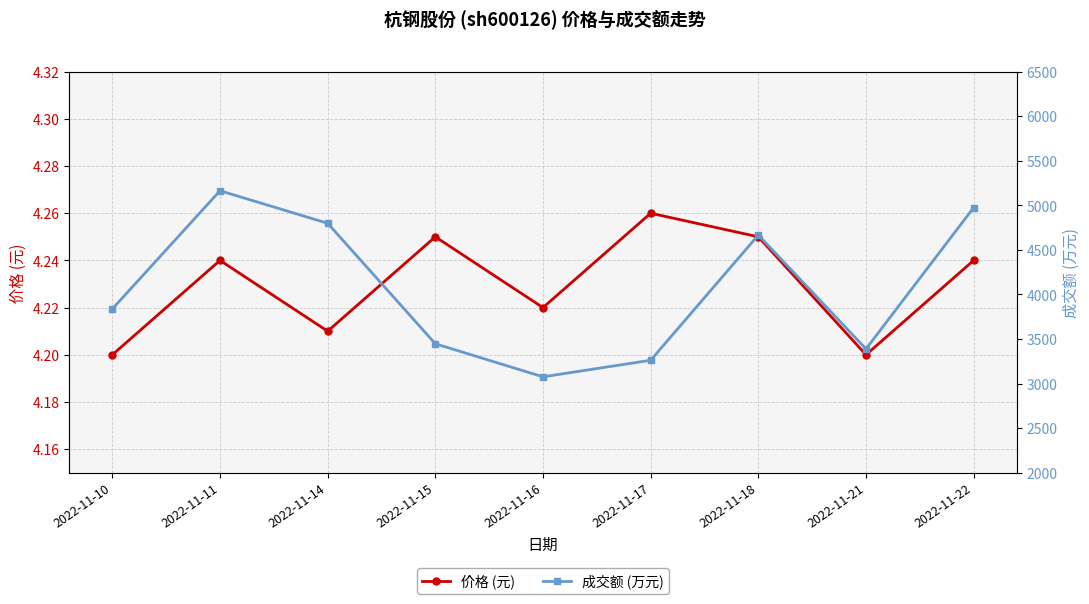

What is the highest value of the 价格 (元) series?

4.3